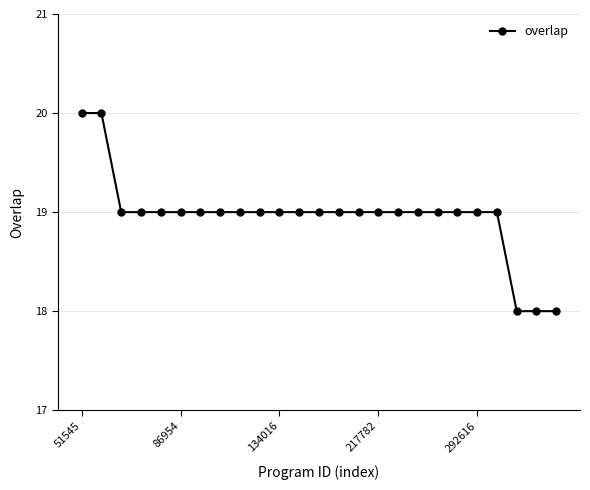

Count the number of data series in this chart.

1